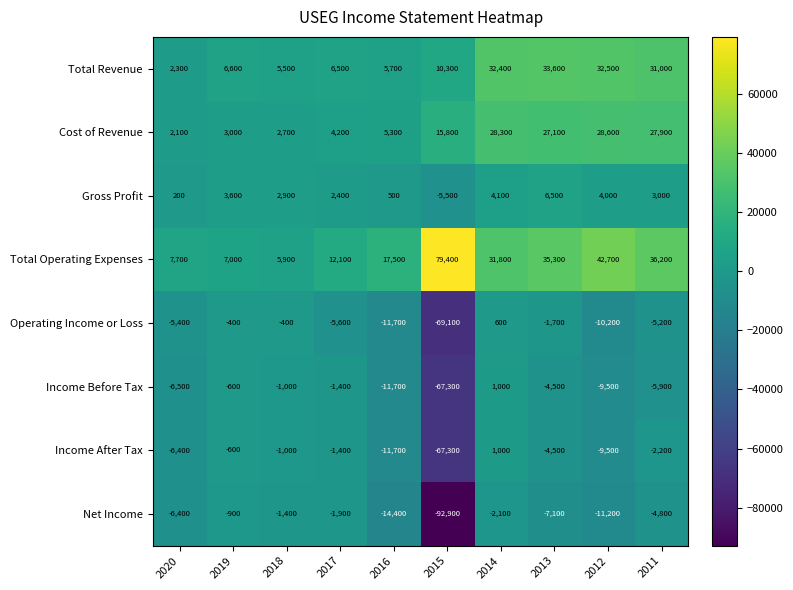

Rank the categories by Net Income value from highest to lowest.

2019, 2018, 2017, 2014, 2011, 2020, 2013, 2012, 2016, 2015